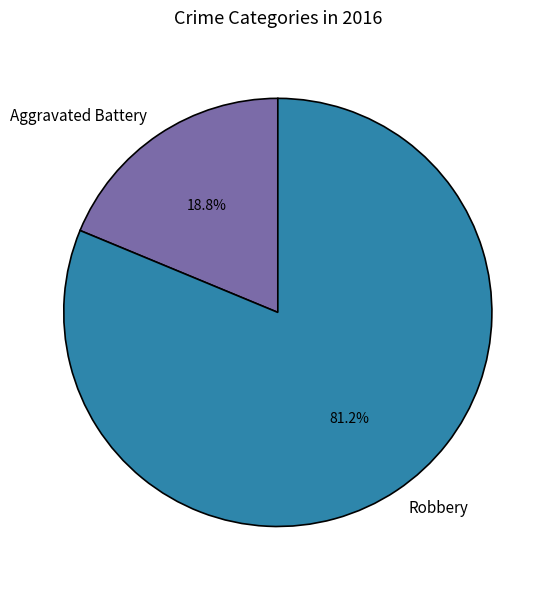

To the nearest percent, what is the combined percentage of Aggravated Battery and Robbery?

100%